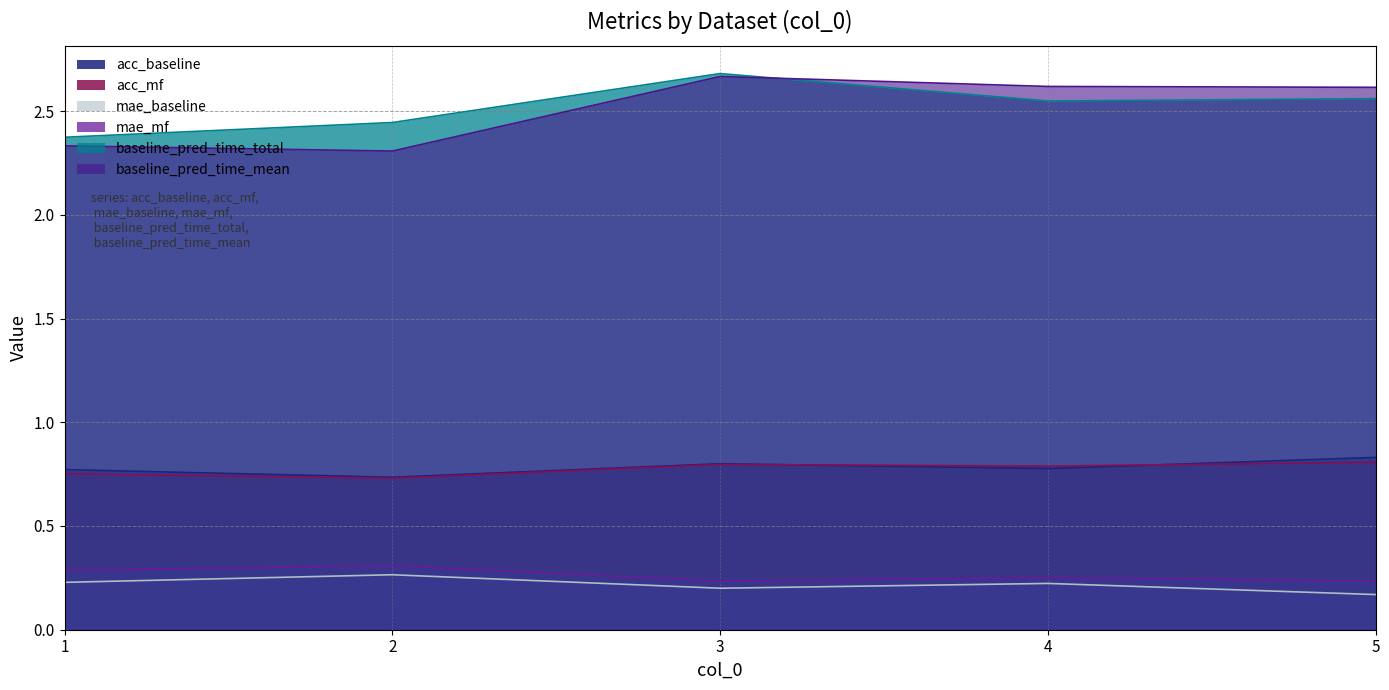

How many interior local peaks does the mae_mf series have?

2